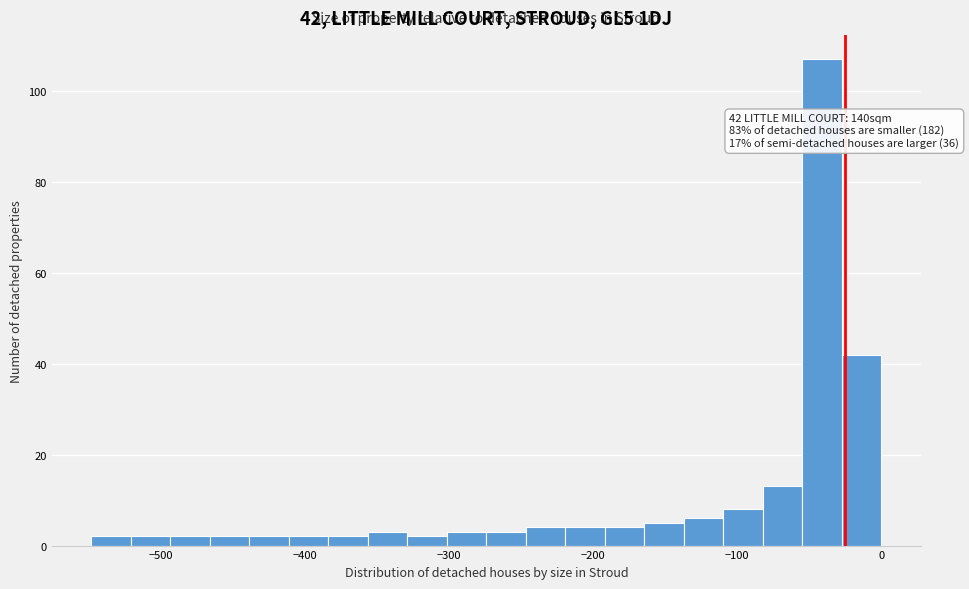

Read against the x-axis, roughly where is the centre of the tallest bar?

-40